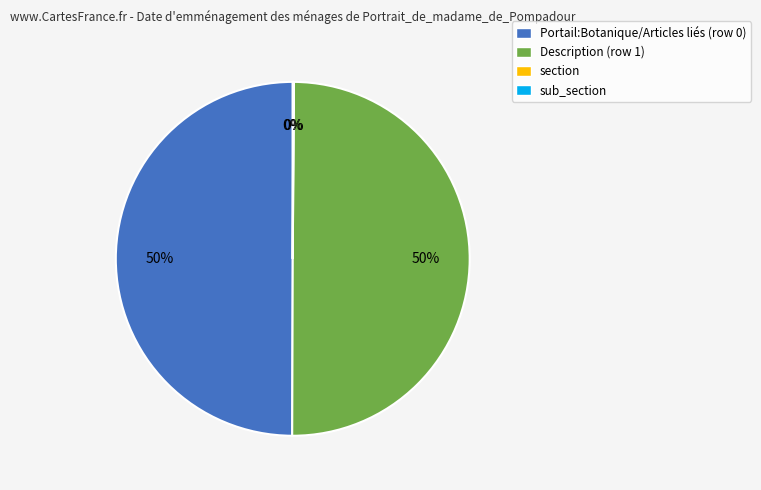

The Description (row 1) slice represents 43% of the pie. True or false?

False